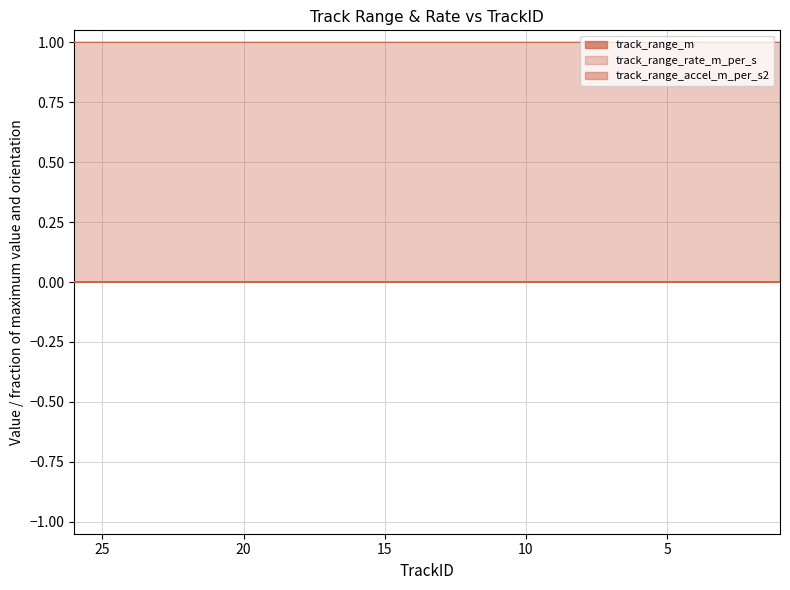

How many interior local peaks does the track_range_accel_m_per_s2 series have?

1